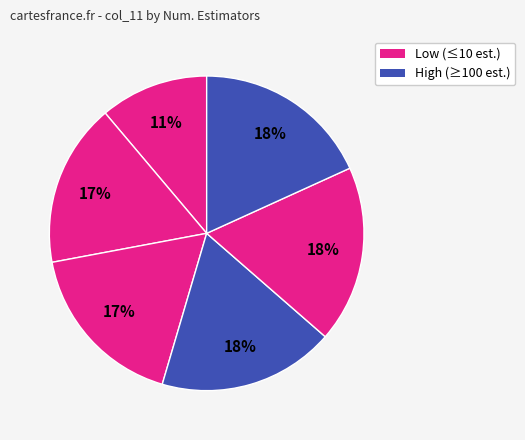

How many slices are in this pie chart?

6